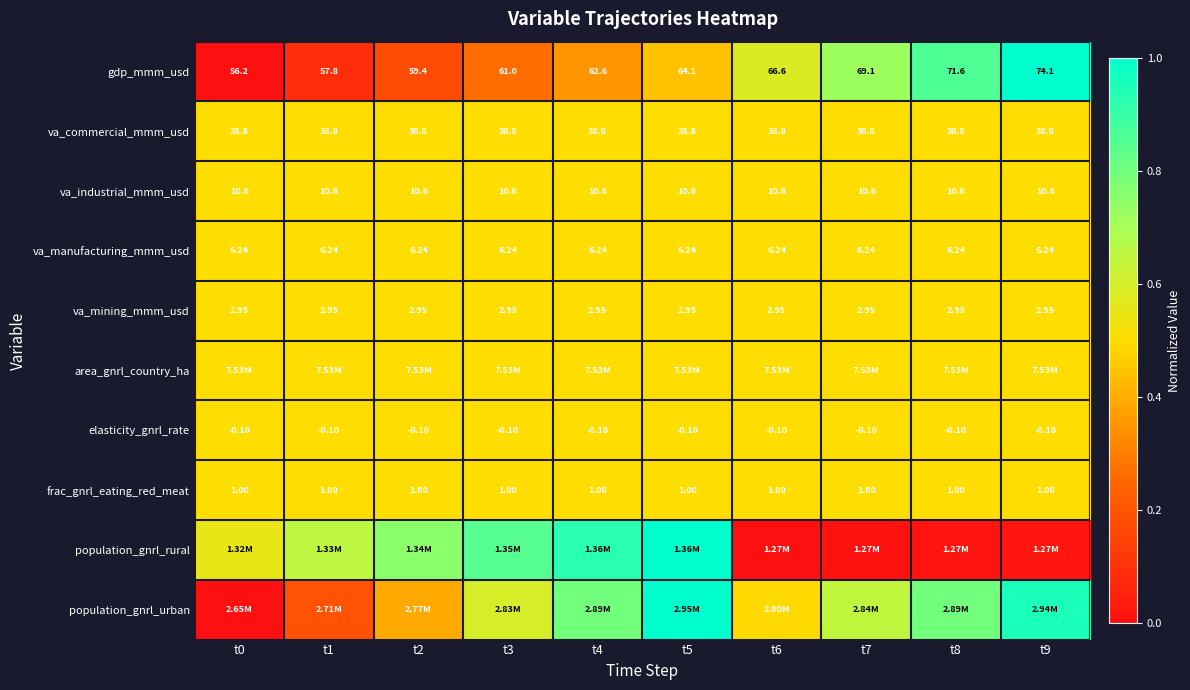

Is the value of va_mining_mmm_usd at t2 greater than the value of va_commercial_mmm_usd at t4?

No